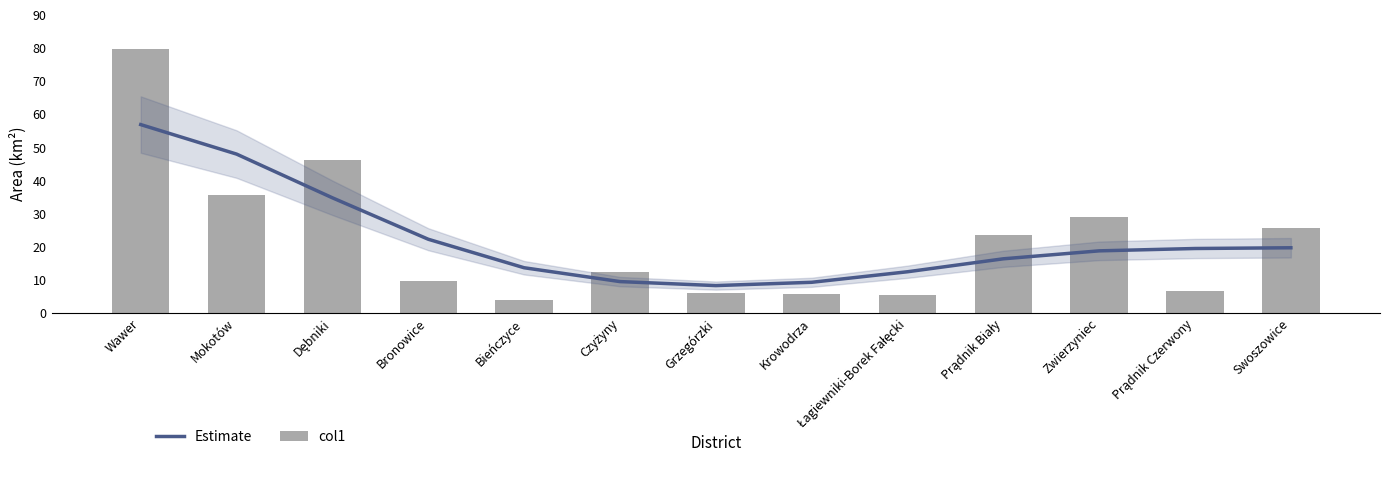

The value of Estimate at Zwierzyniec is 18.7. True or false?

True